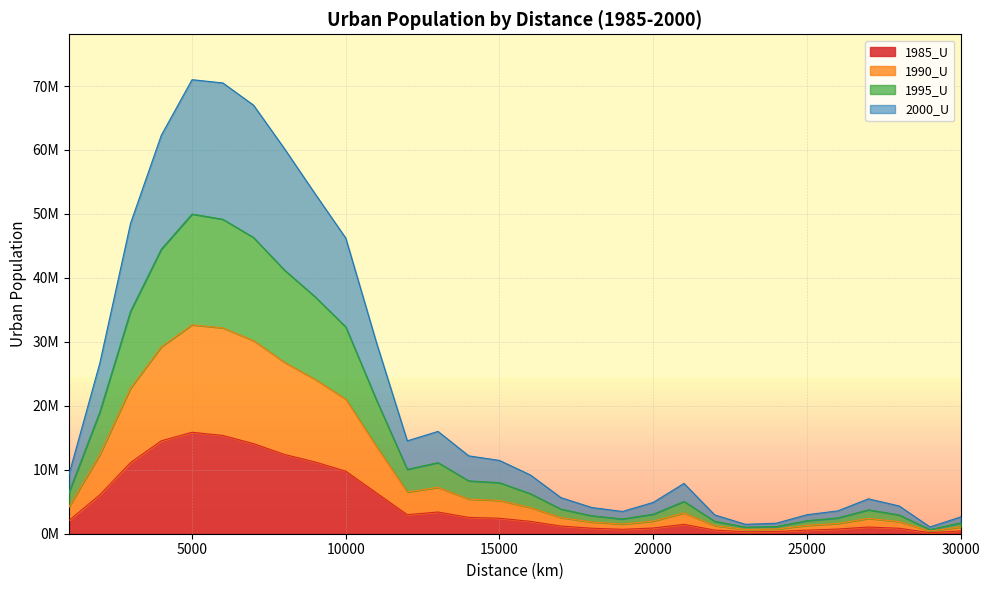

Is the value of 1990_U at 20000 greater than the value of 1995_U at 3000?

No